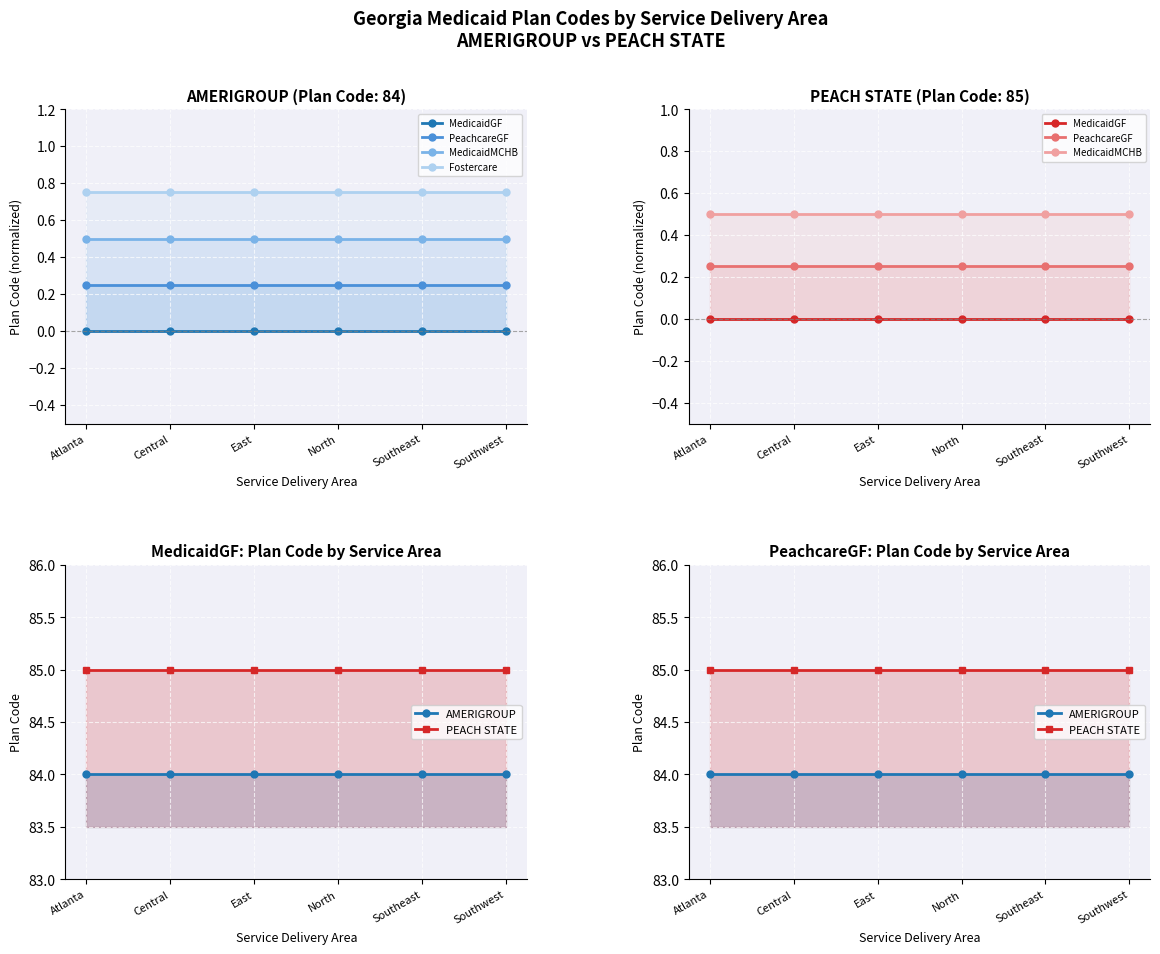

True or false: AMERIGROUP and MedicaidGF cross at least once.

False